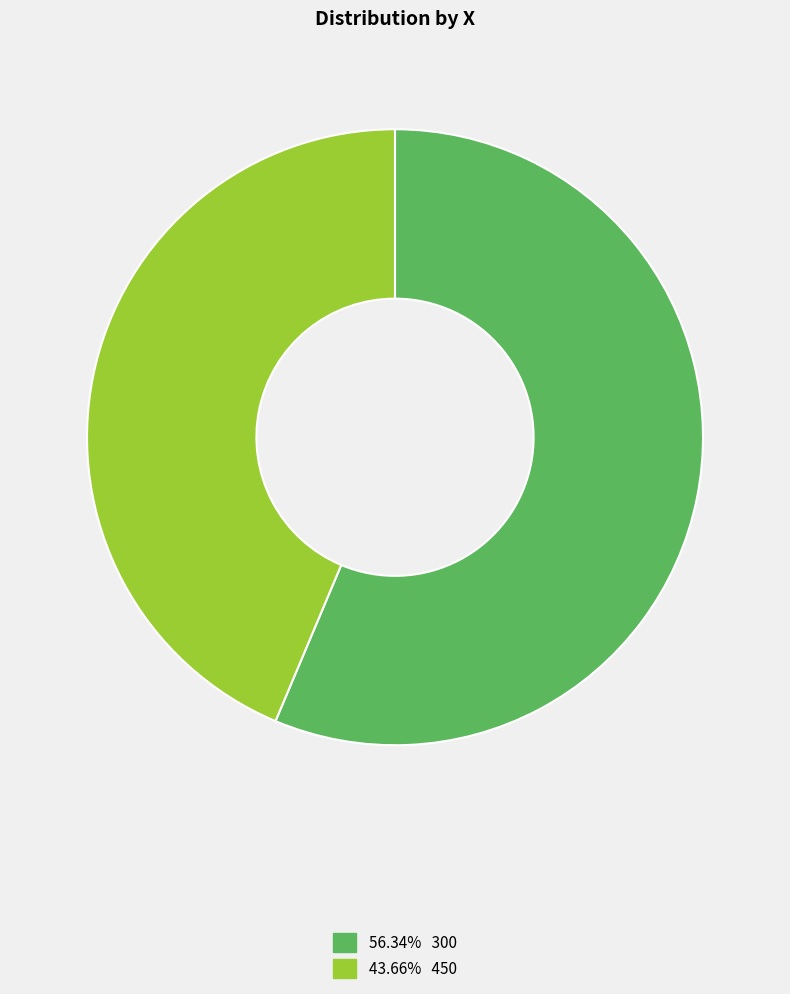

Is there a majority slice in this chart?

Yes